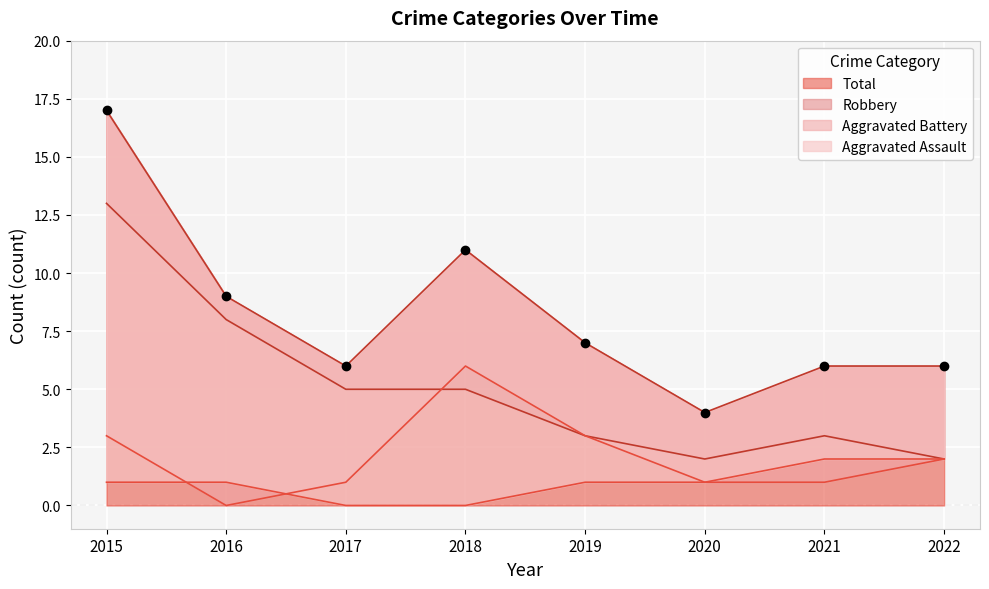

Reading right to left, list all the values displayed in this chart.

Aggravated Assault: 2022=2	2021=2	2020=1	2019=1	2018=0	2017=0	2016=1	2015=1
Aggravated Battery: 2022=2	2021=1	2020=1	2019=3	2018=6	2017=1	2016=0	2015=3
Robbery: 2022=2	2021=3	2020=2	2019=3	2018=5	2017=5	2016=8	2015=13
Total: 2022=6	2021=6	2020=4	2019=7	2018=11	2017=6	2016=9	2015=17